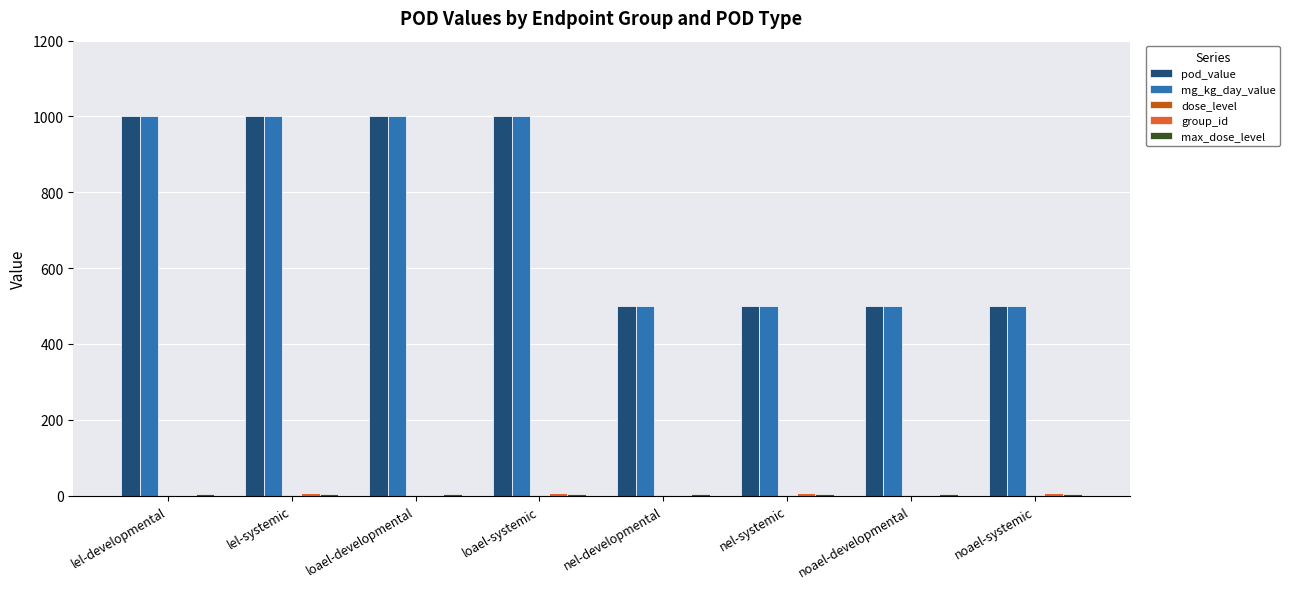

What is the maximum value for pod_value?

1000